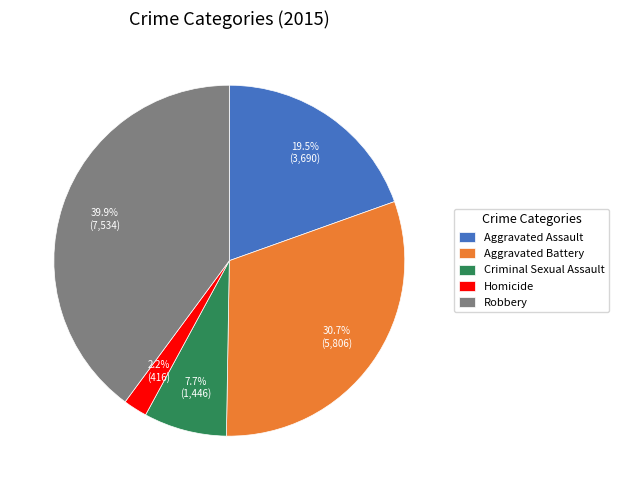

Rank the categories by value from highest to lowest.

Robbery, Aggravated Battery, Aggravated Assault, Criminal Sexual Assault, Homicide